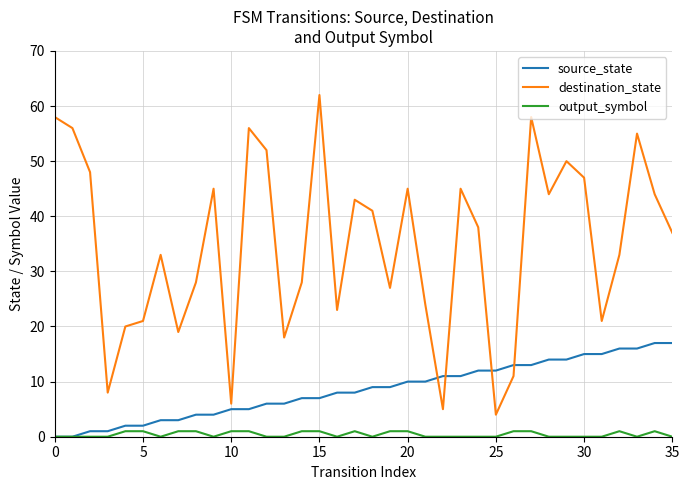

List the series in order of their overall mean, highest first.

destination_state, source_state, output_symbol